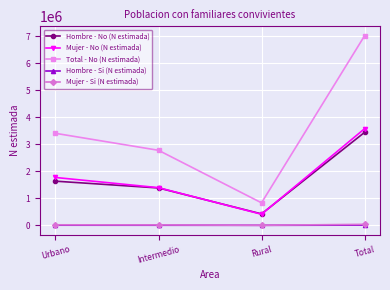

At which category does the chart reach its peak across all series?

Total